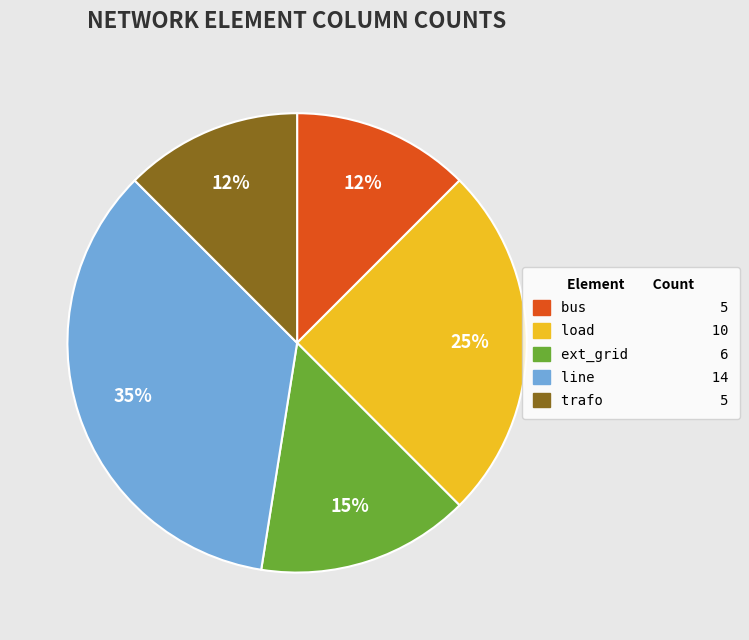

Is the sum of load and trafo greater than half?

No